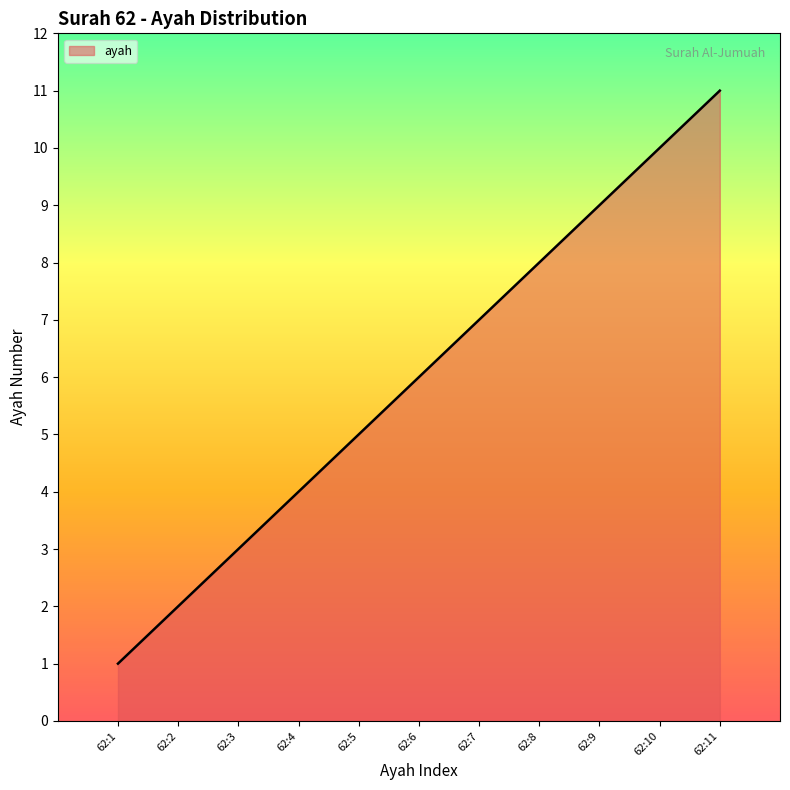

What is the maximum value shown in the chart?

11.0